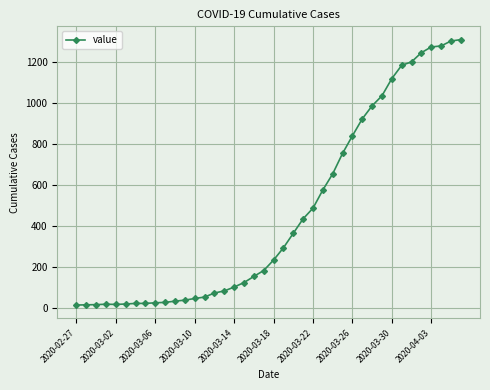

What is the average value?

465